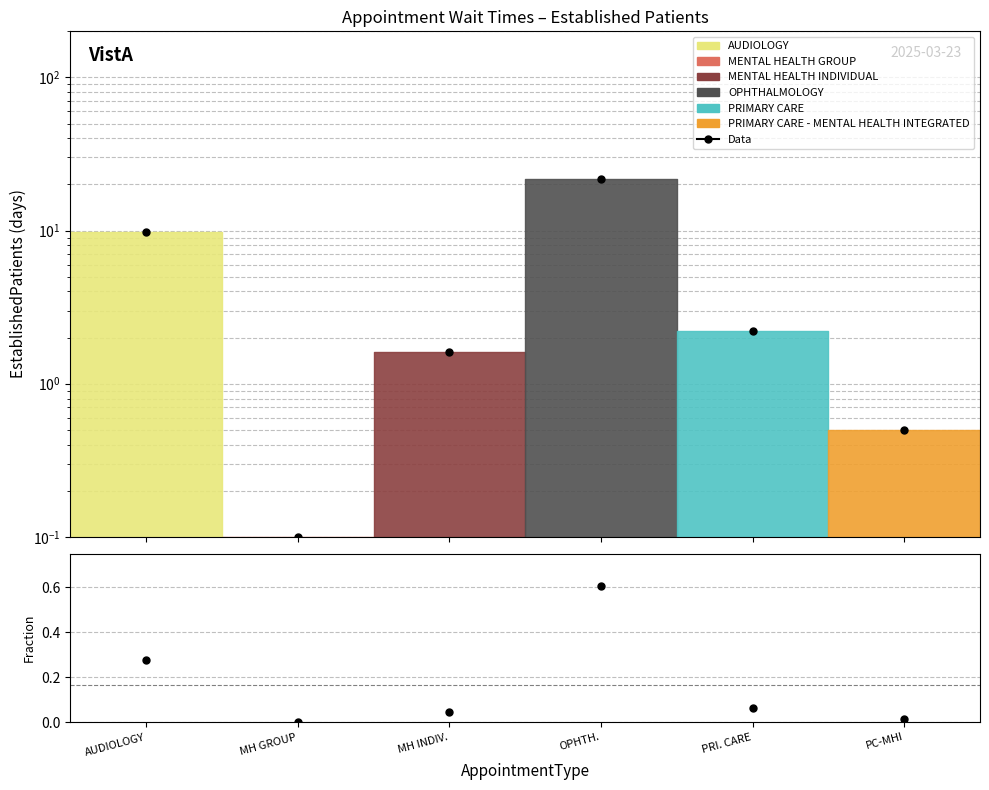

Reading left to right, transcribe all the data shown in this chart.

Data: 9.8	0.1	1.6	21.6	2.2	0.5
Fraction: 0.3	0.0	0.0	0.6	0.1	0.0